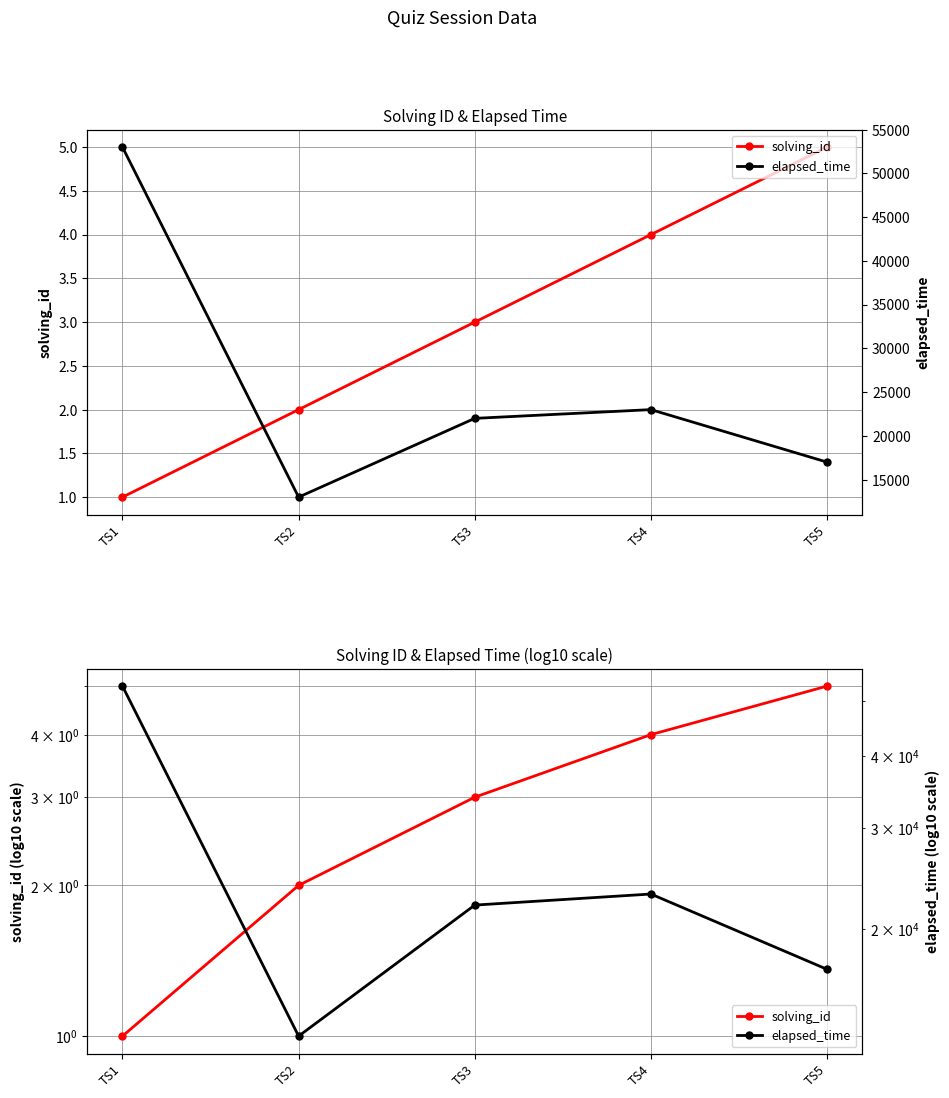

What is the lowest value of the solving_id series?

1